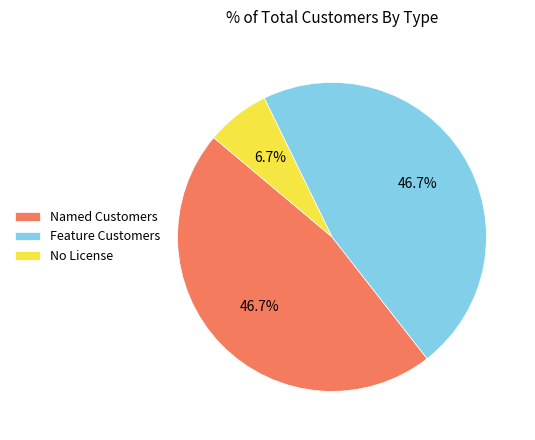

Is there a majority slice in this chart?

No